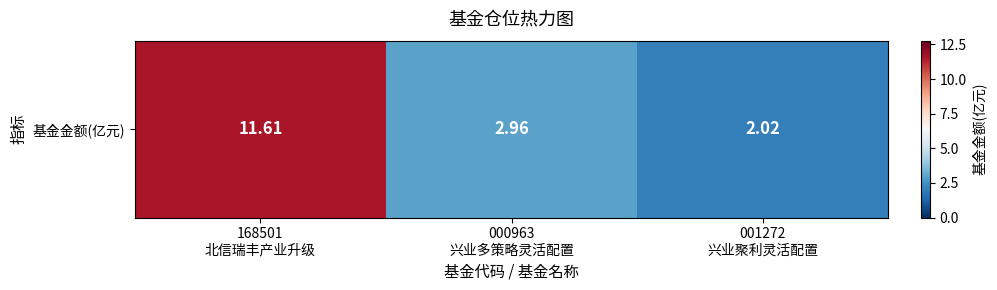

Which has a higher value, 168501
北信瑞丰产业升级 or 000963
兴业多策略灵活配置?

168501
北信瑞丰产业升级